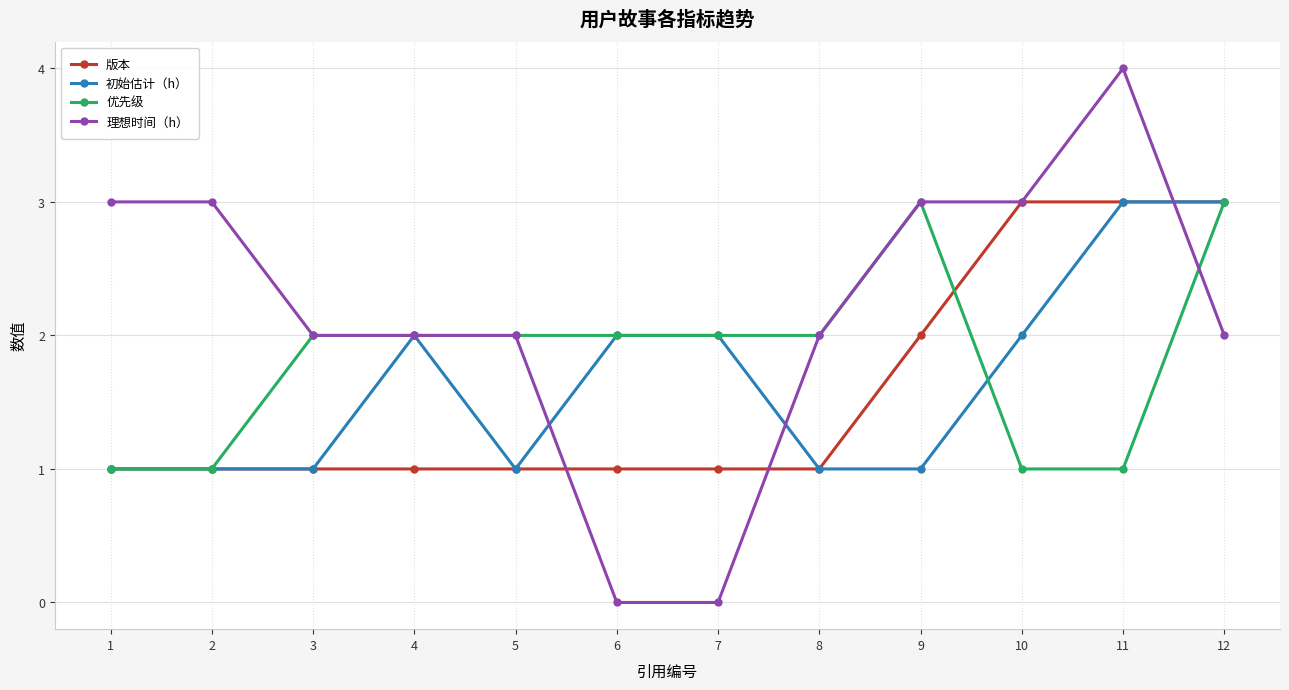

How many lines are shown in the chart?

4